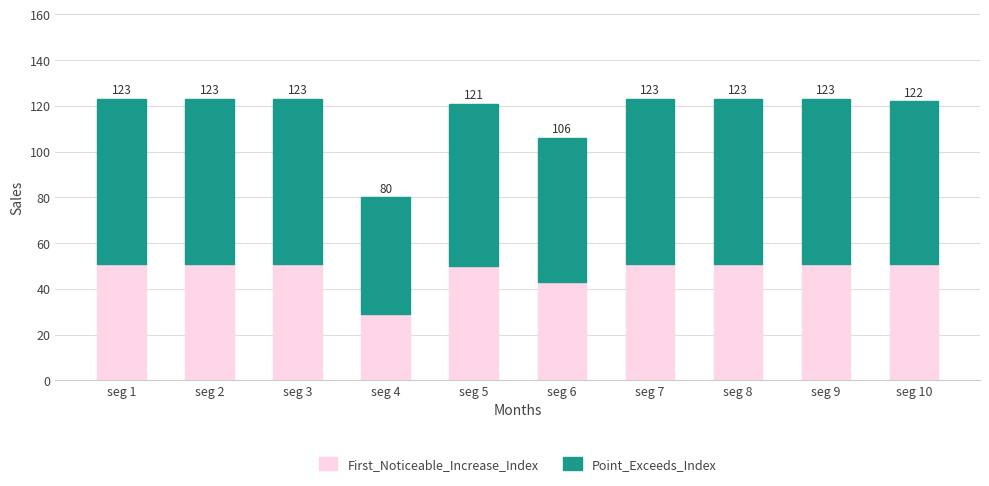

Rank the series at seg 2 from lowest to highest value.

First_Noticeable_Increase_Index, Point_Exceeds_Index